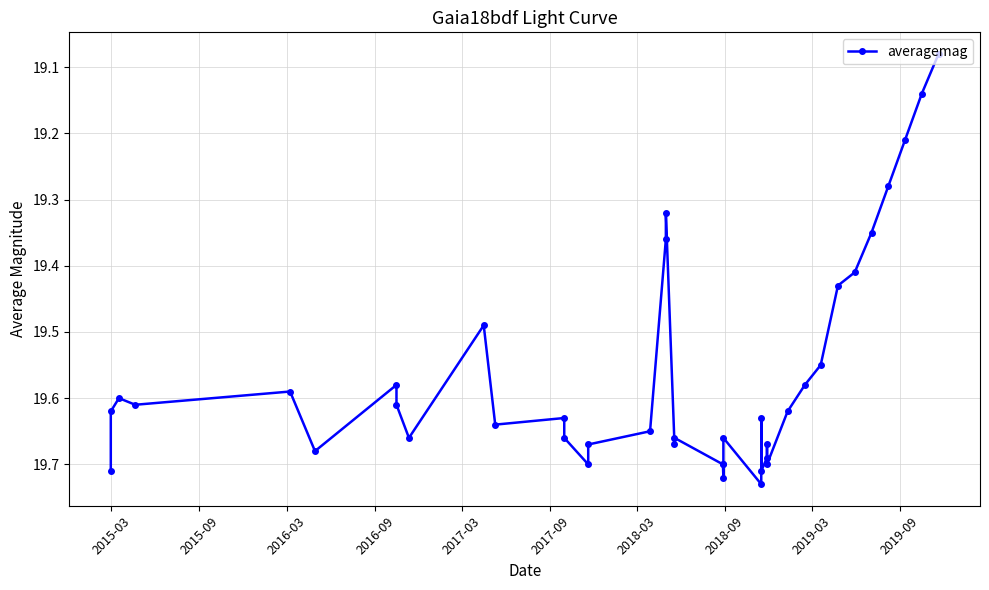

What is the difference between the maximum and second lowest values?

0.6